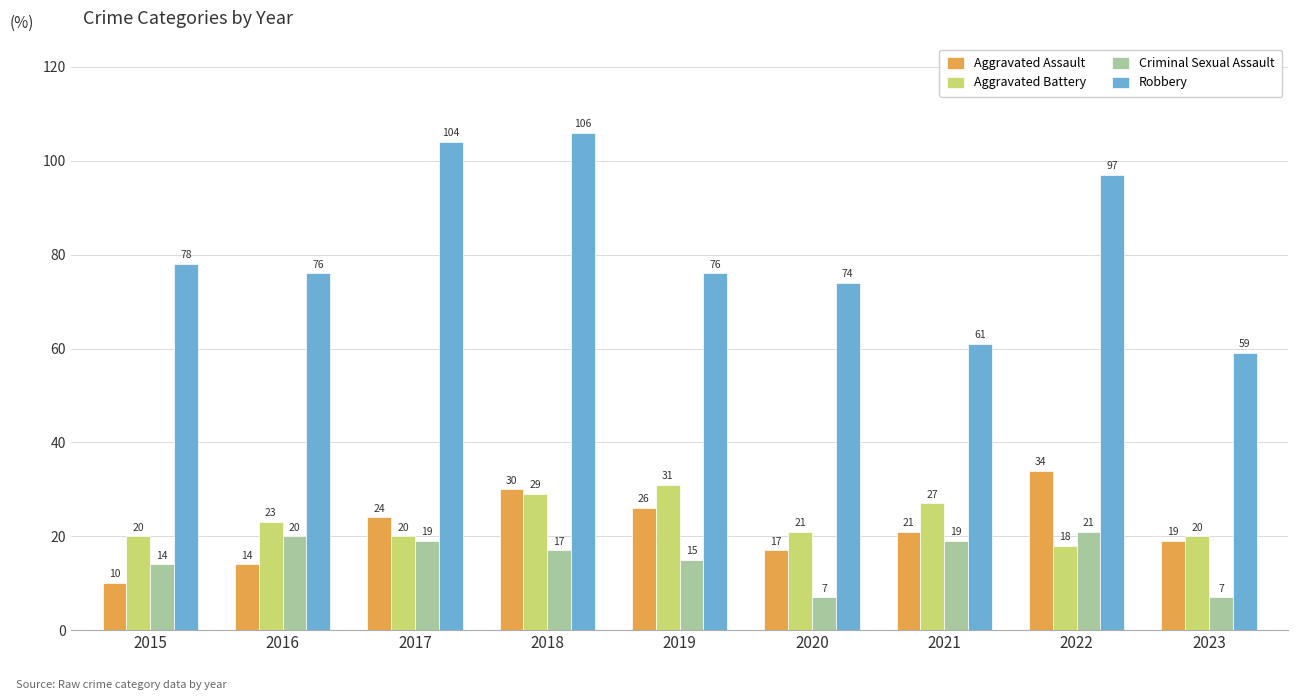

How many data points does each series have?

9